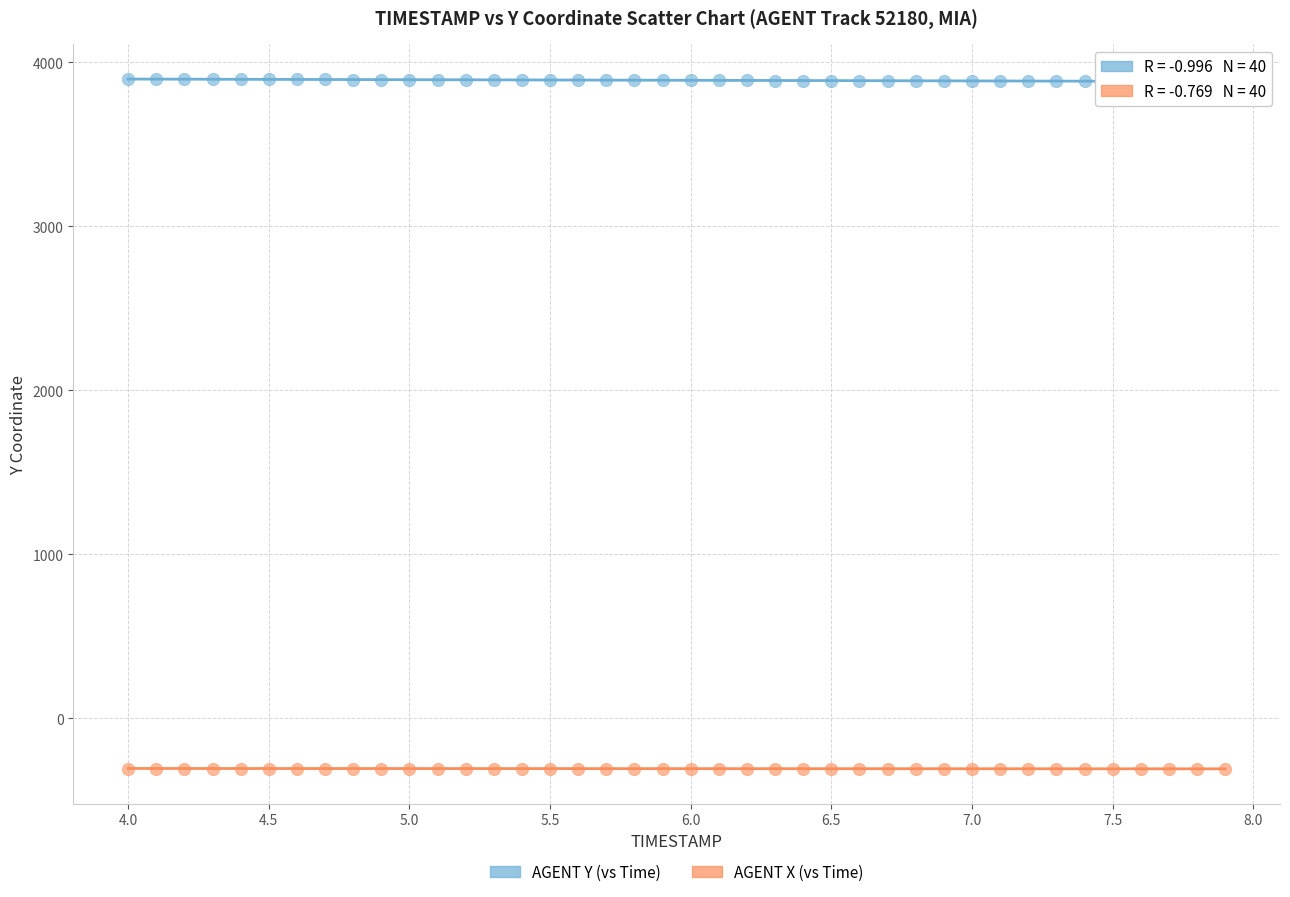

Across all data points, what is the range of Y values (max minus min)?

4208.1